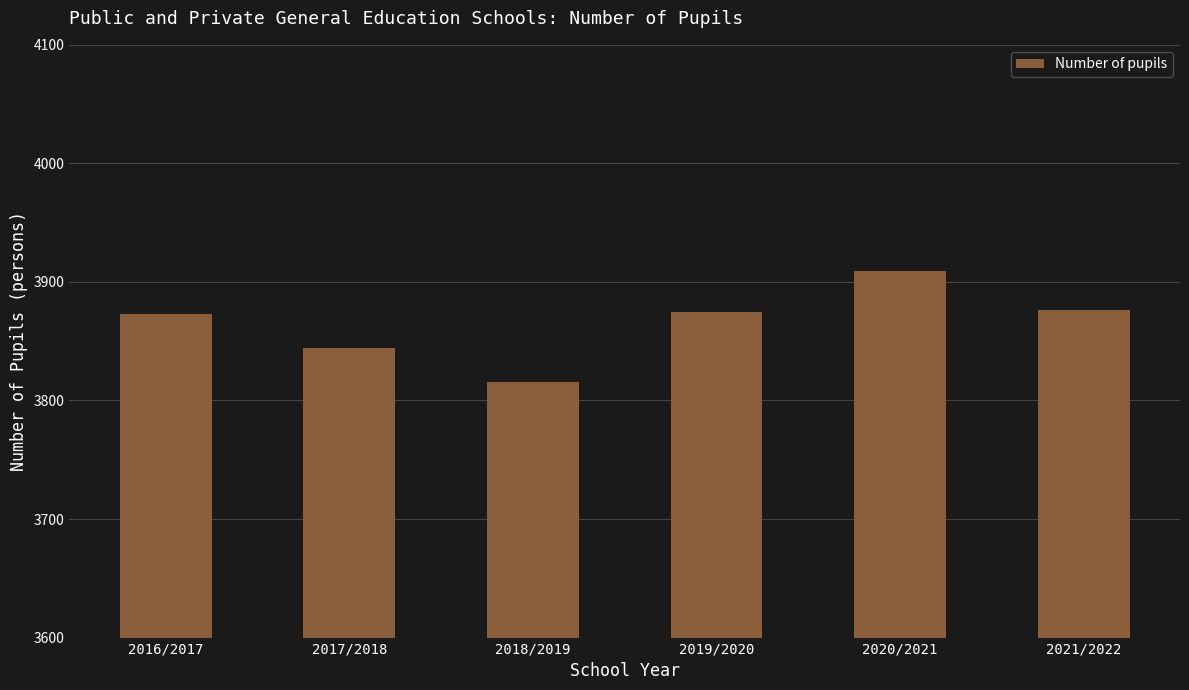

Is it true that the value at 2021/2022 is 2515?

False